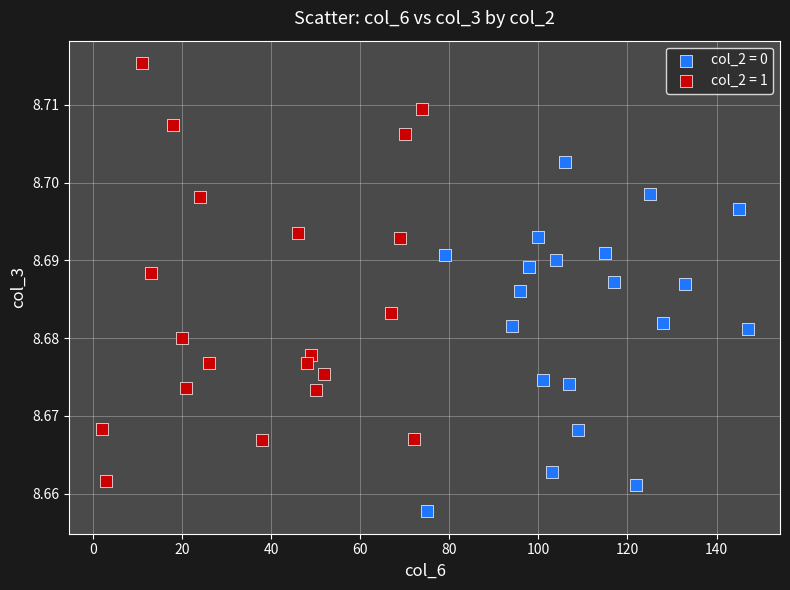

Which series contains the lowest Y value?

col_2 = 0